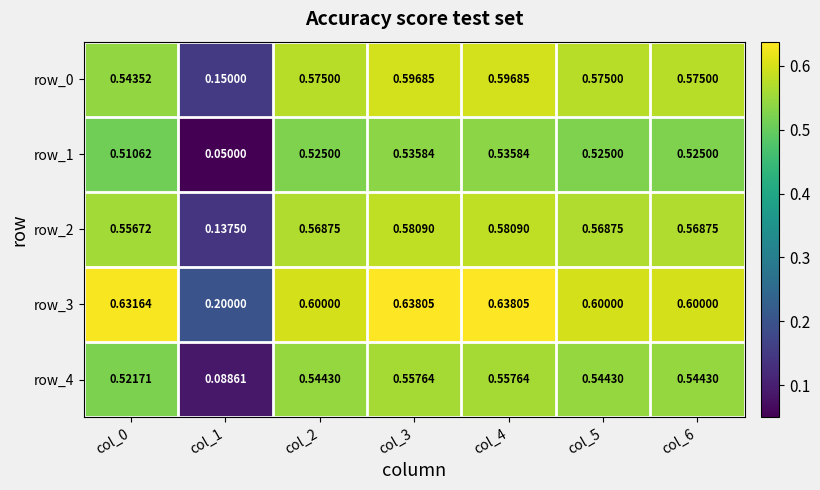

At which label is row_0 closest to 0?

col_1